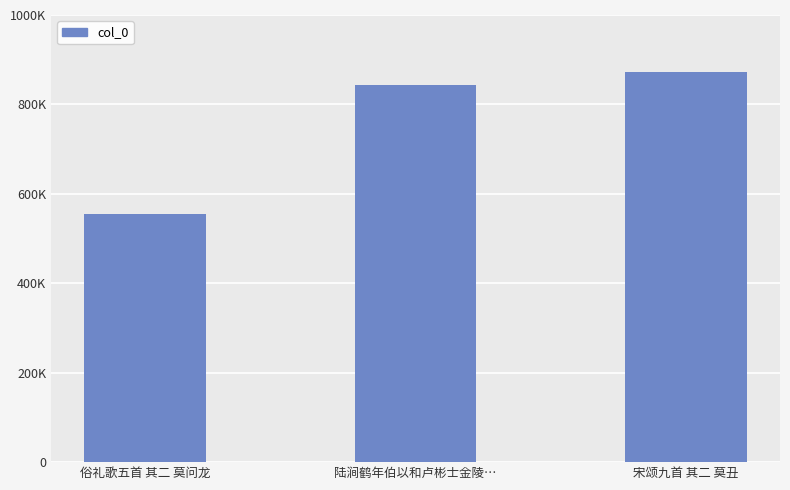

Which has a higher value, 俗礼歌五首 其二 莫问龙 or 宋颂九首 其二 莫丑?

宋颂九首 其二 莫丑